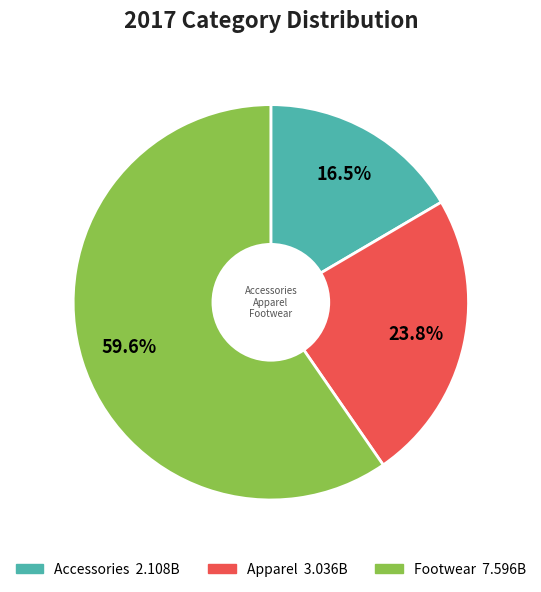

The Apparel slice represents 24% of the pie. True or false?

True